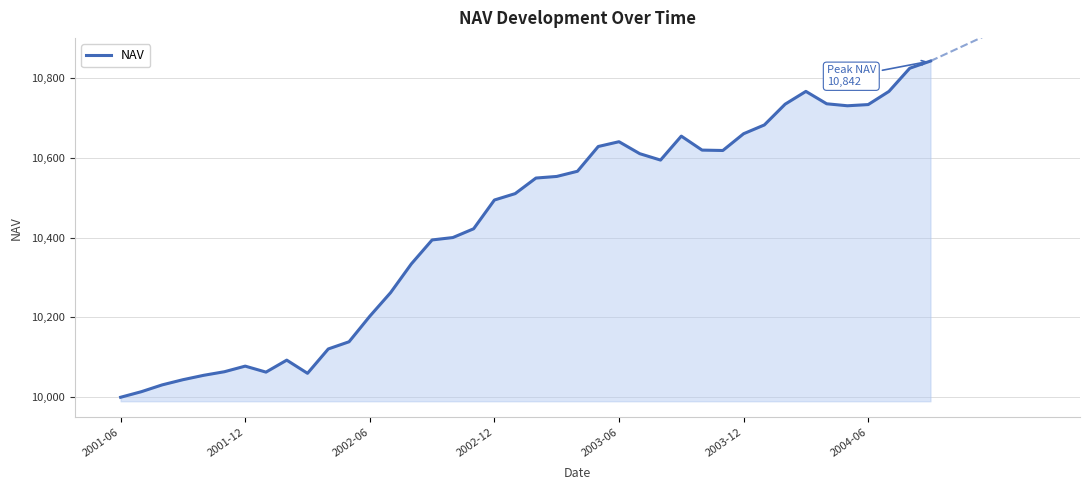

What is the difference between the maximum and minimum values?

842